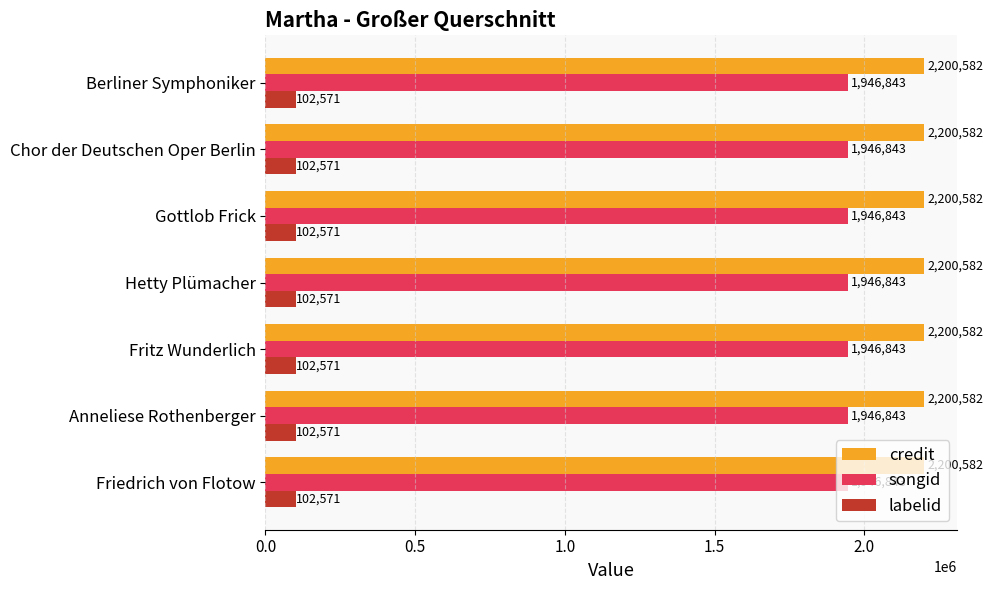

At Hetty Plümacher, list the series in order from largest to smallest.

credit, songid, labelid